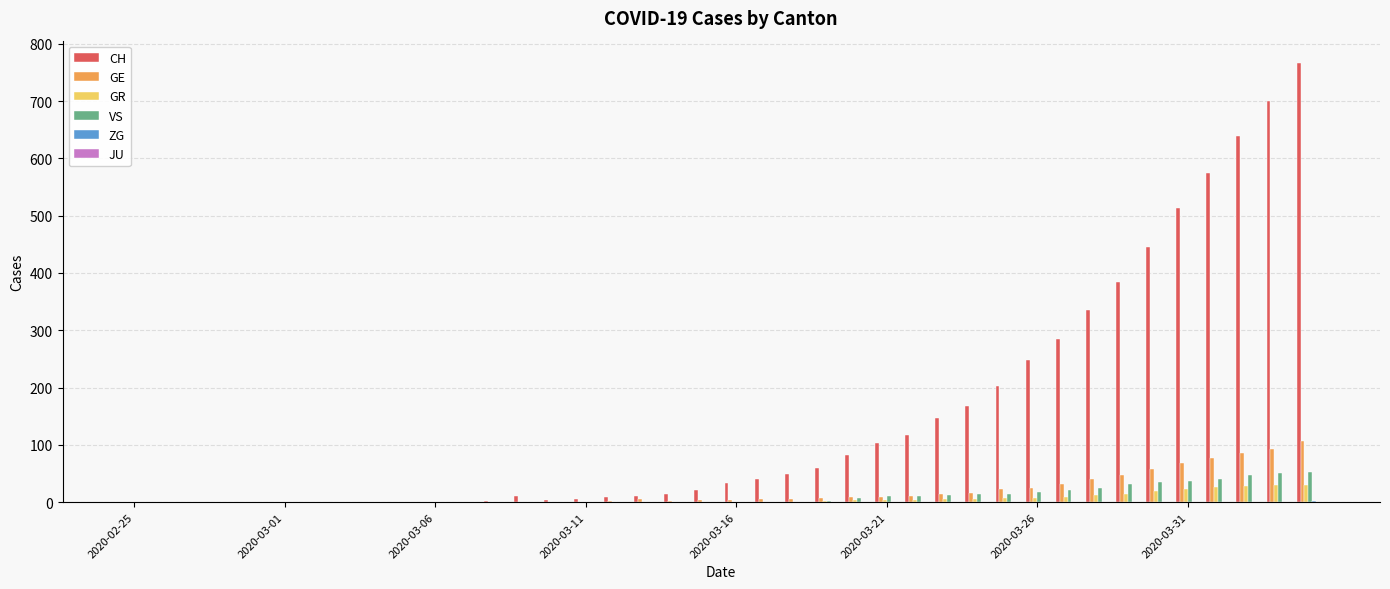

What is the sum of all VS values?

430